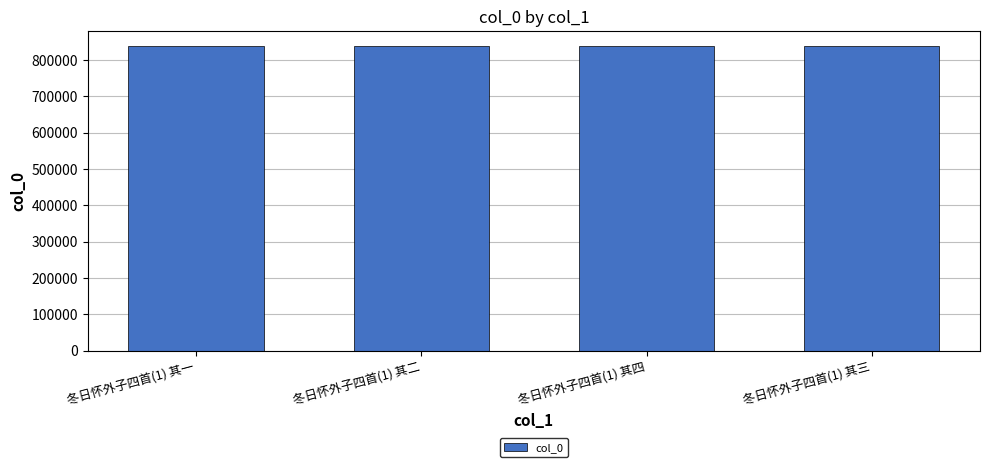

What is the average value?

837012